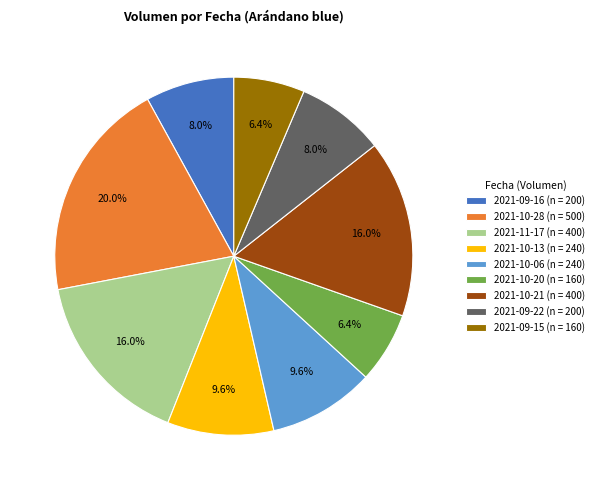

Combined, what portion of the pie is 2021-11-17 and 2021-09-22?

24.0%